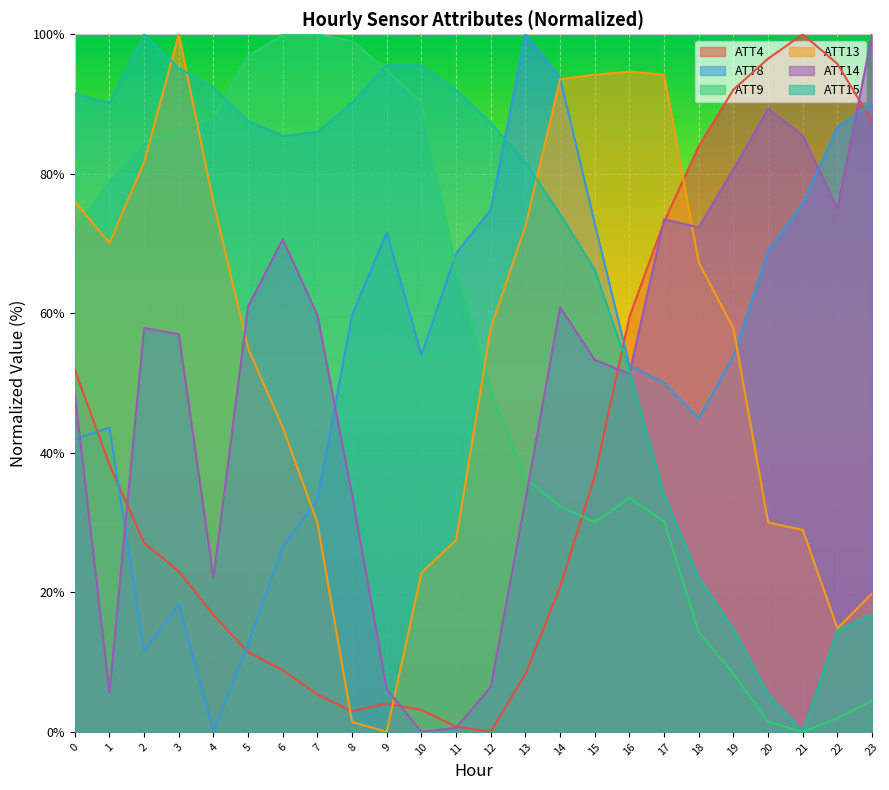

Where is the first local maximum for ATT13?

3